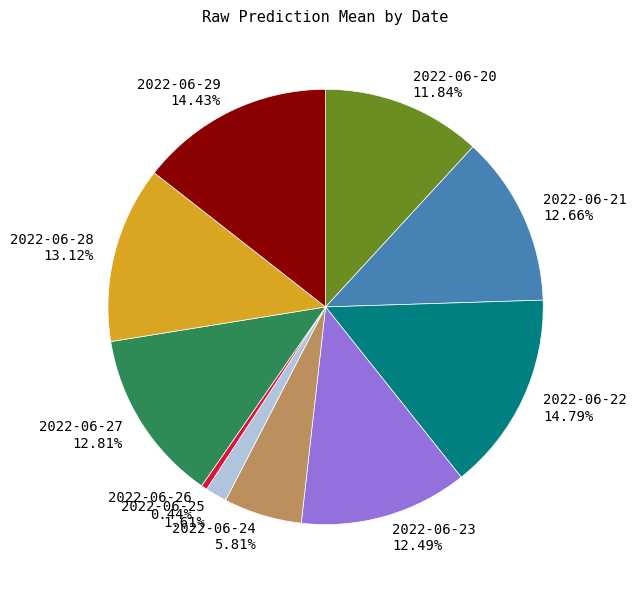

Count the number of slices in the pie.

10